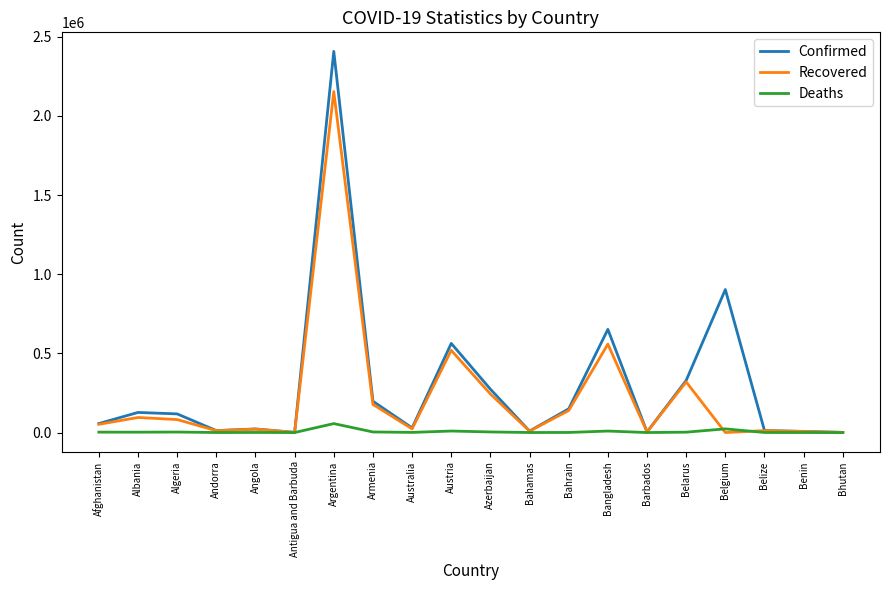

What is the maximum value shown in the chart?

2407159